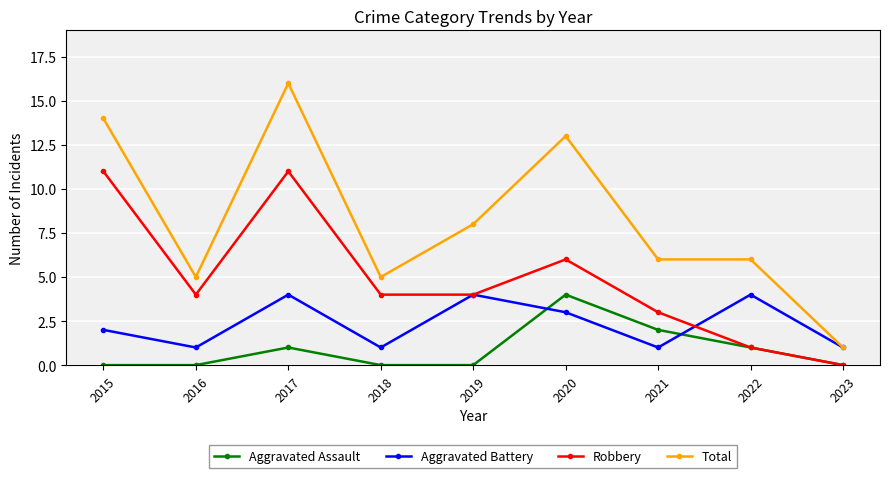

Where is the first local maximum for Aggravated Assault?

2017